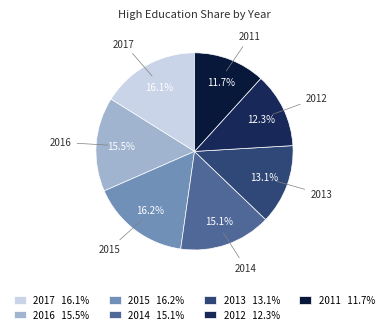

Which slice is the largest?

educ_high 2015